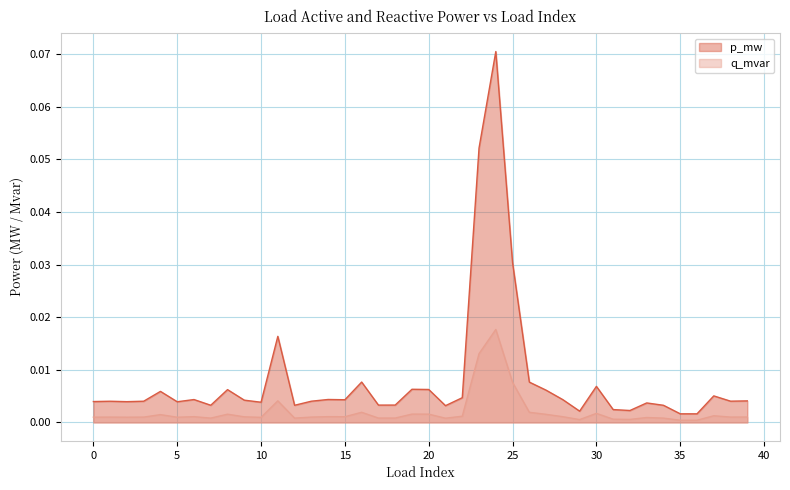

True or false: p_mw and q_mvar cross at least once.

False